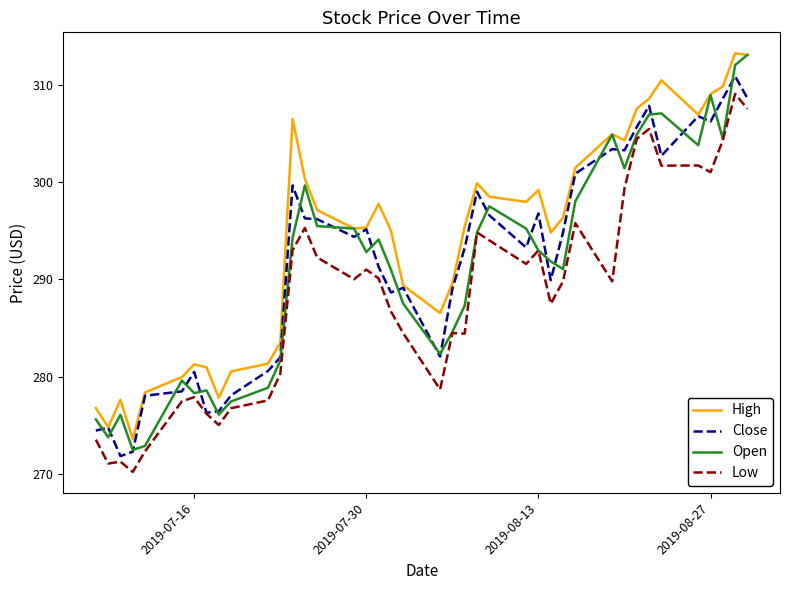

Which series has the largest range (max minus min)?

Open